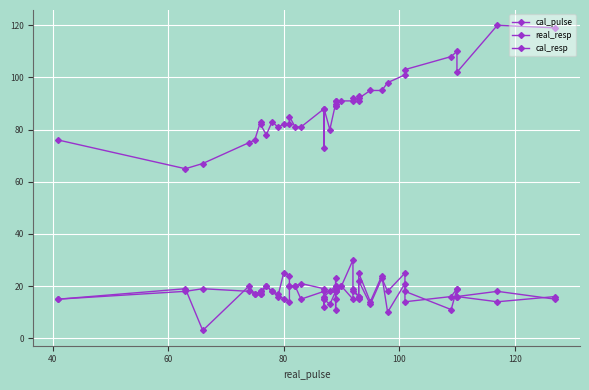

How many times do real_resp and cal_resp cross each other?

10